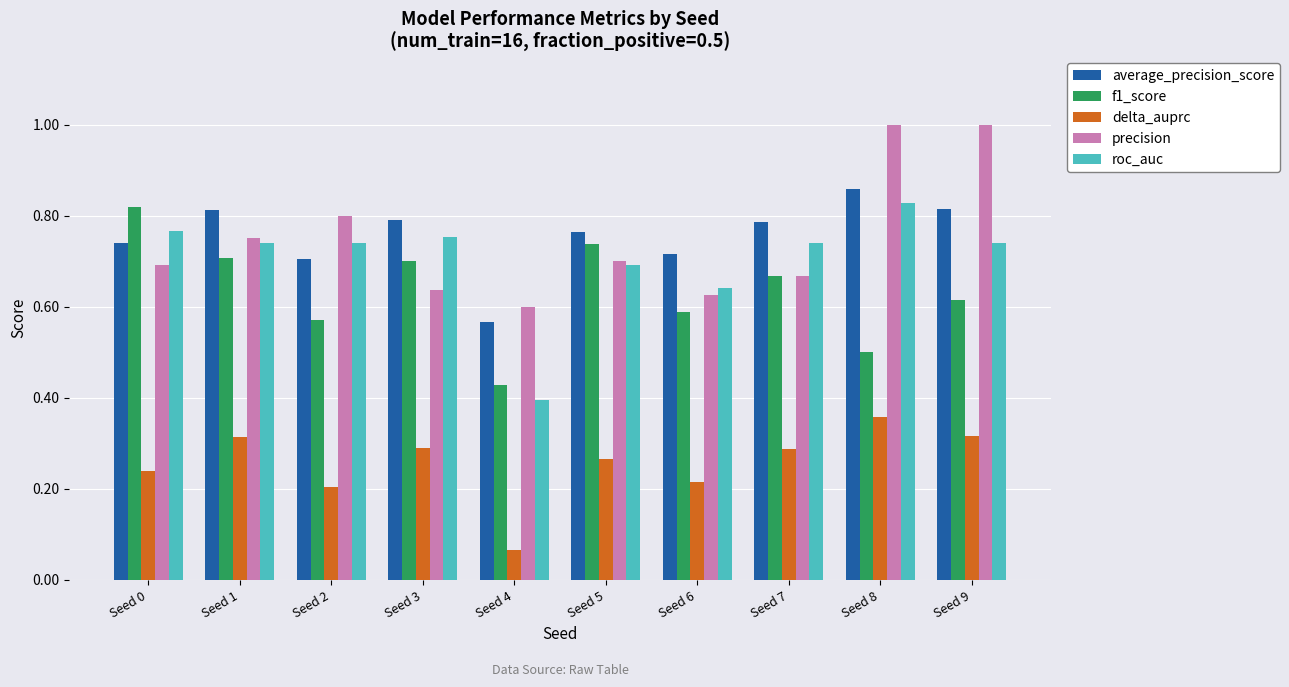

Is it true that precision equals 0.5 at Seed 8?

False